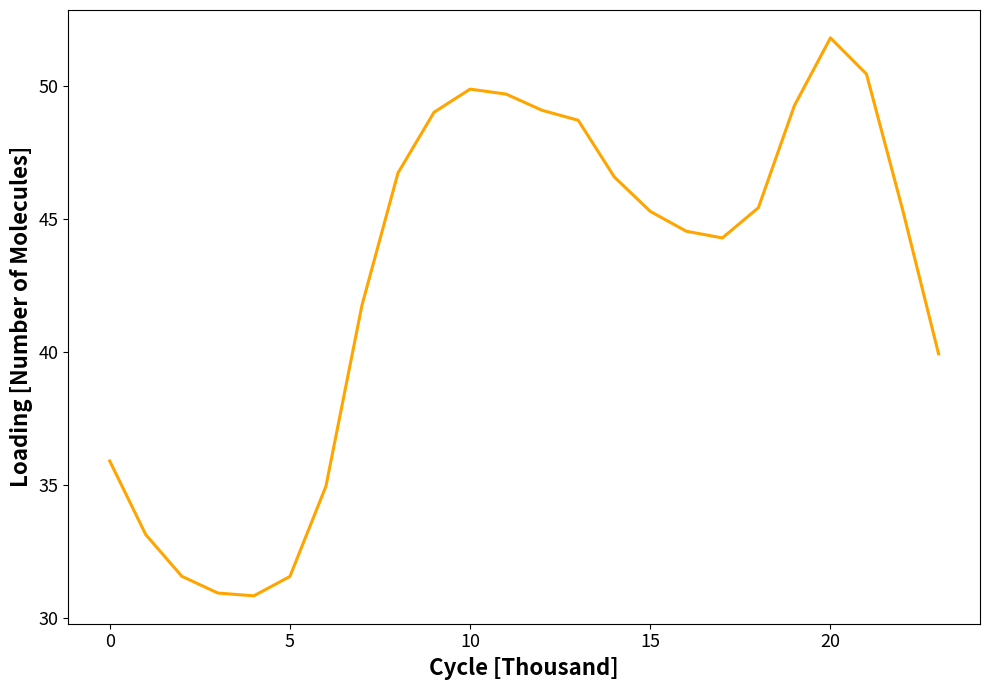

What is the minimum value shown in the chart?

30.8